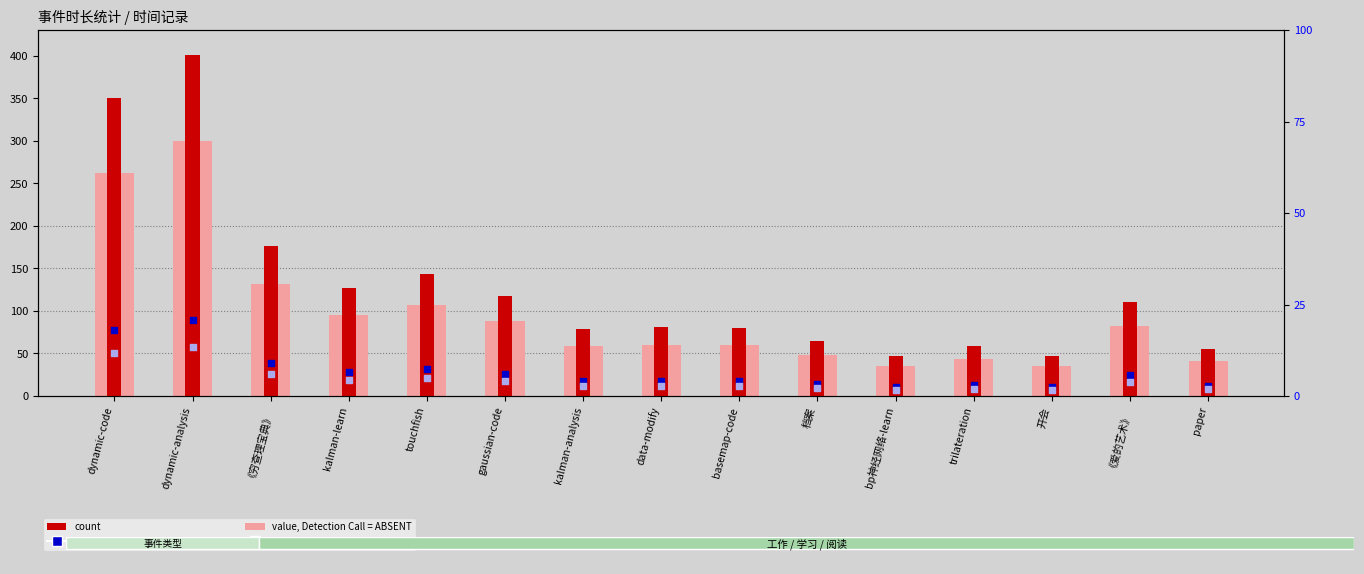

At how many categories does at least one series exceed 170?

3